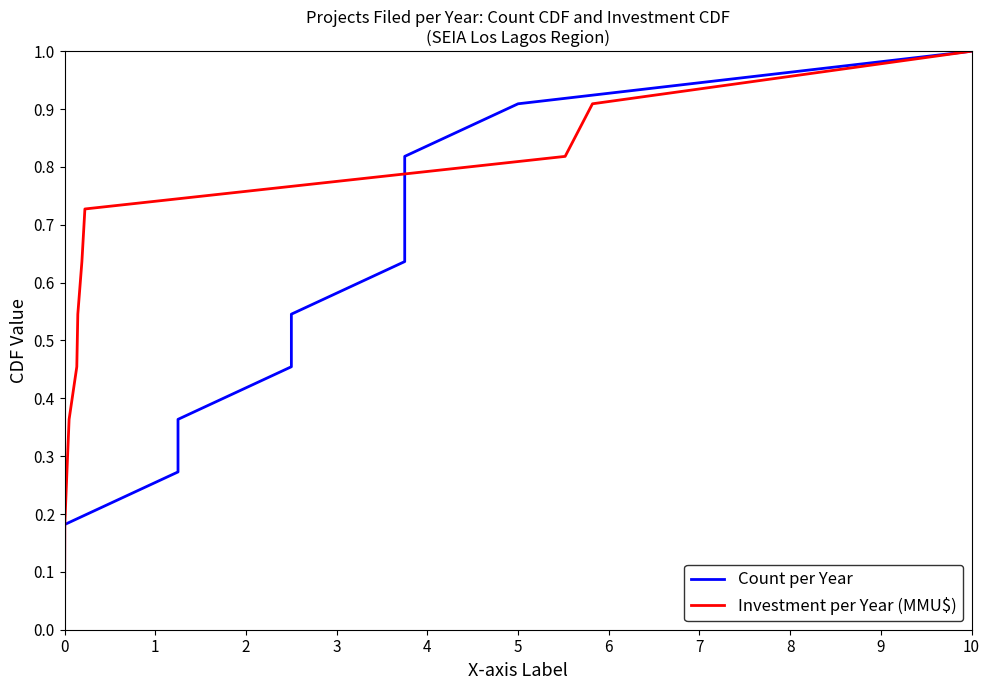

Count the number of categories in the chart.

11